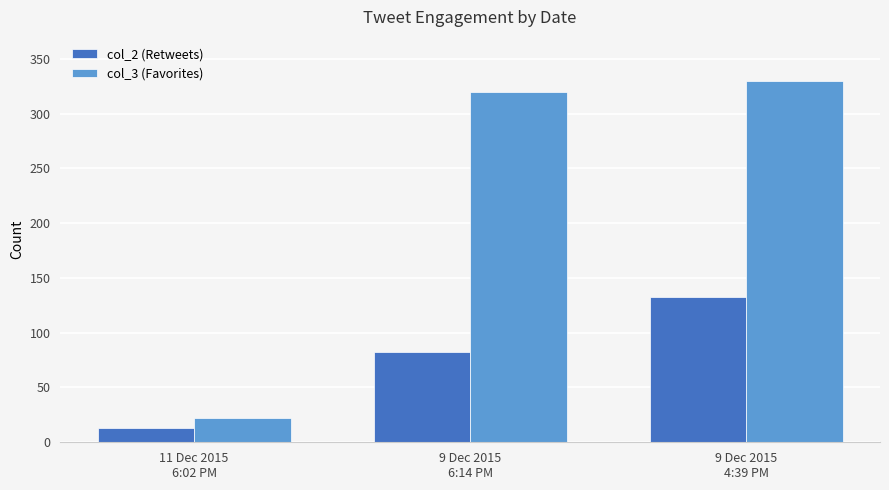

What is the sum of all col_2 (Retweets) values?

228